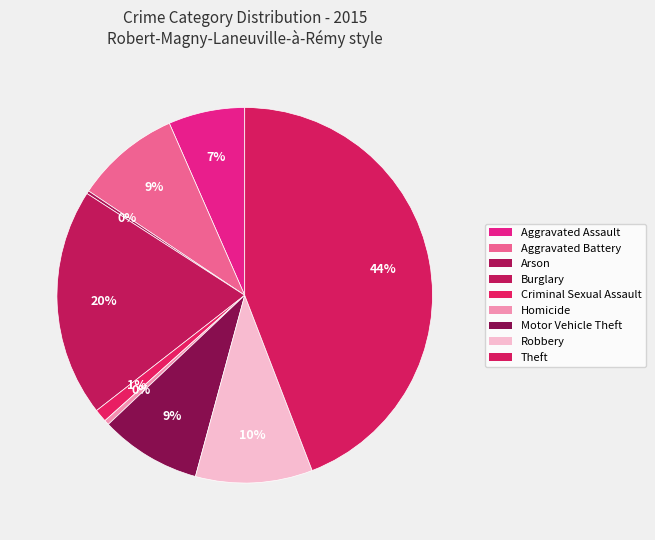

To the nearest percent, what percentage of the pie is Theft?

44%